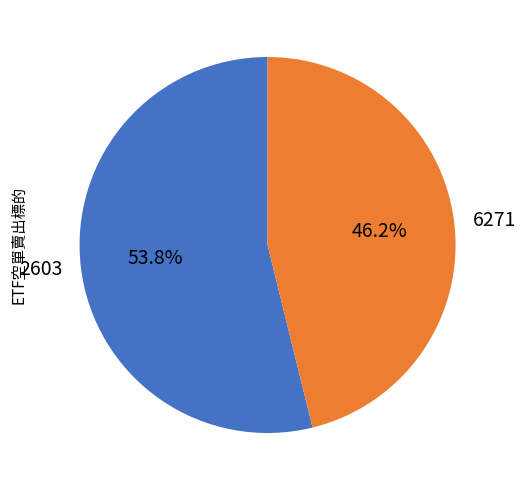

Between 6271 and 2603, which is larger?

2603